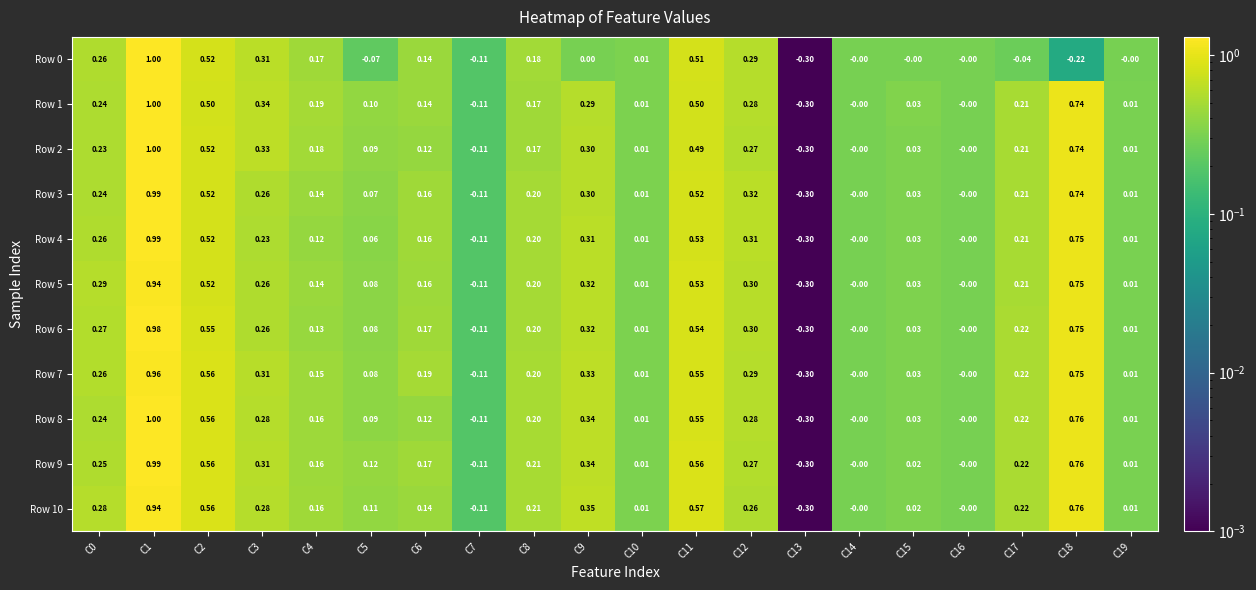

Which series changed the most between C11 and C13?

Row 10